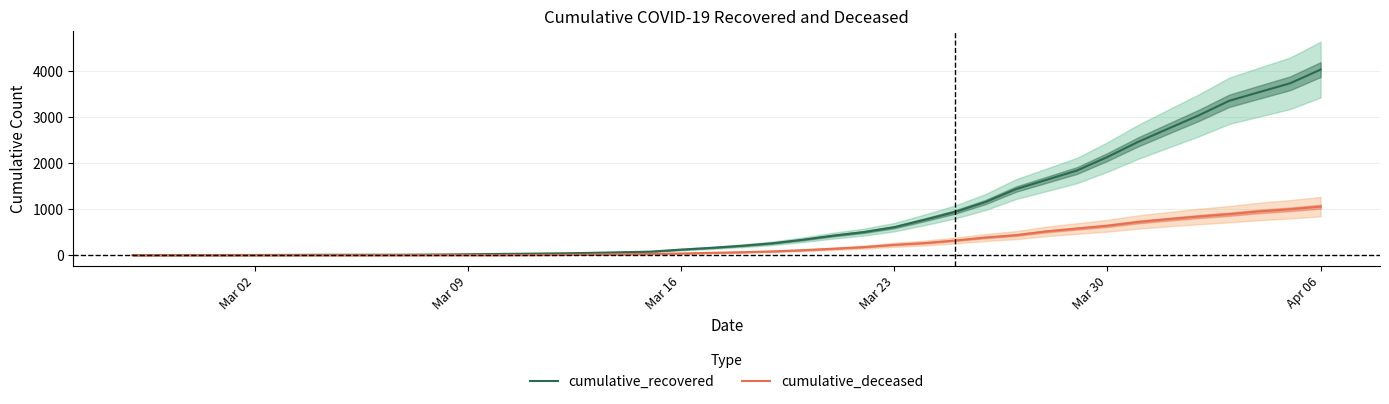

True or false: cumulative_deceased and cumulative_recovered intersect in this chart.

False